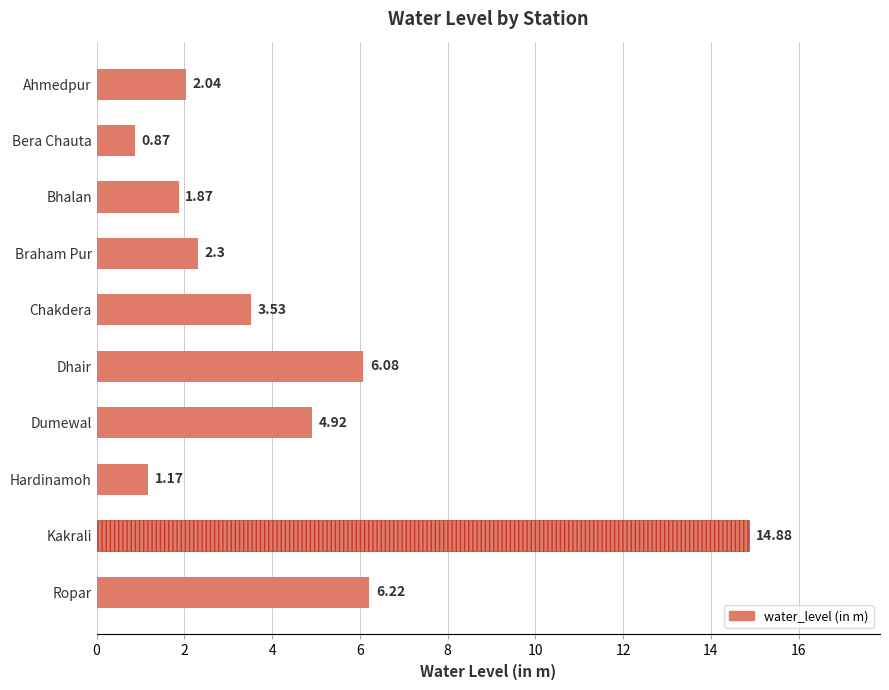

What is the greatest value displayed?

14.9